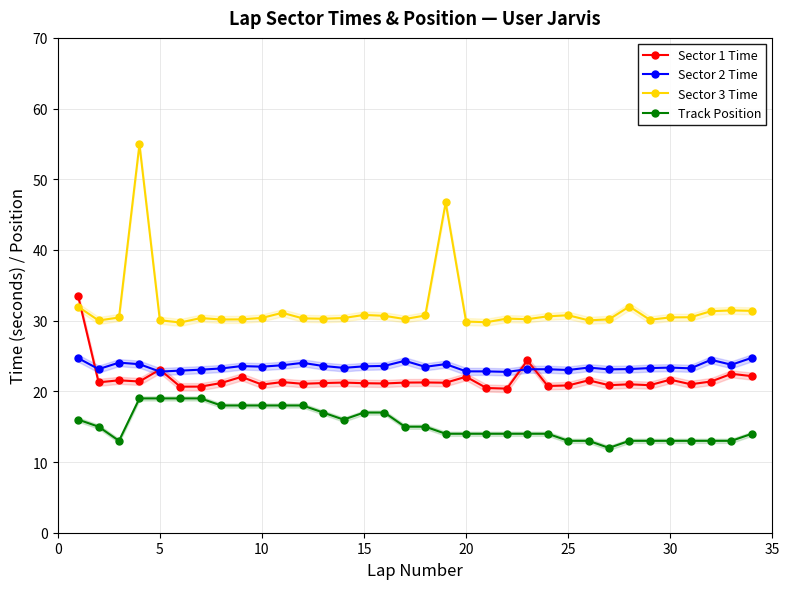

What is the value of the Track Position point at the 17th from the left?

15.0